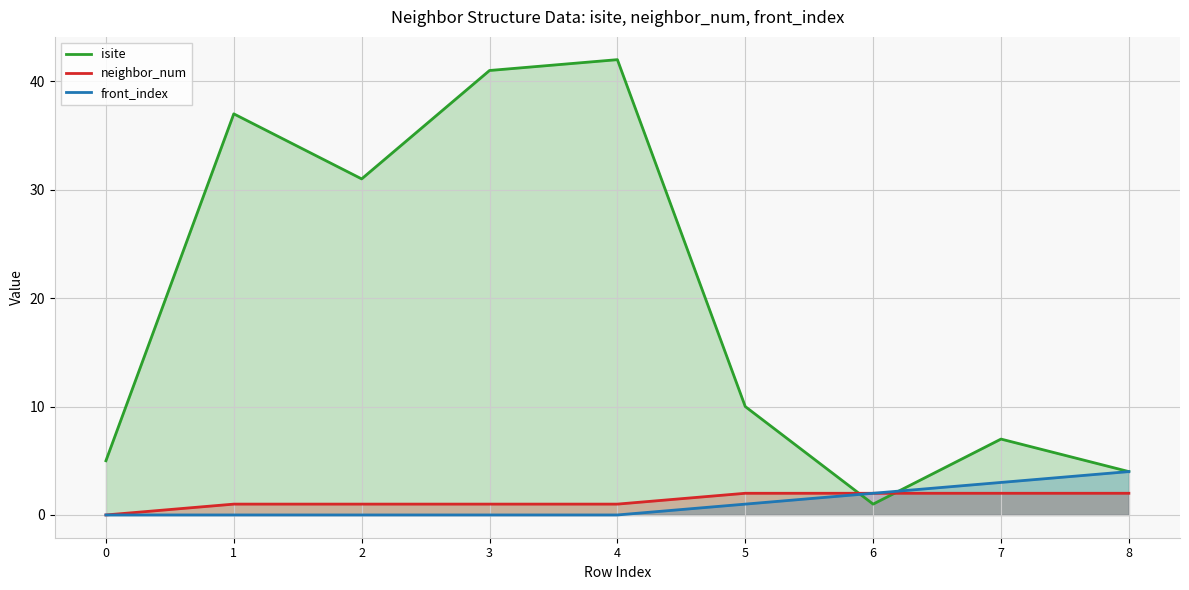

True or false: isite and front_index intersect in this chart.

True